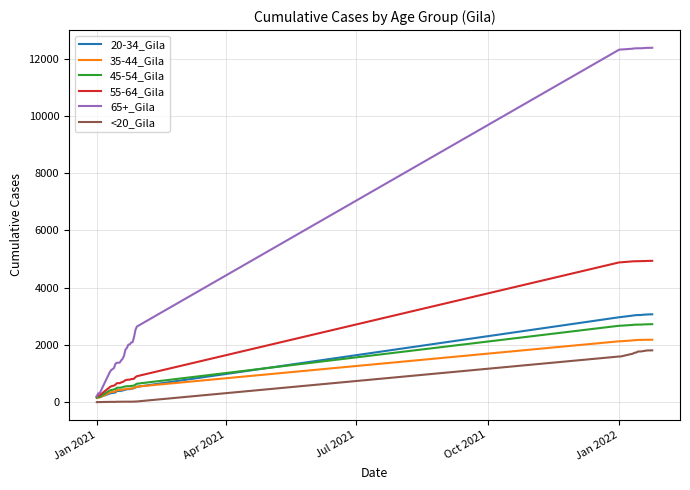

What is the maximum value for 45-54_Gila?

2727